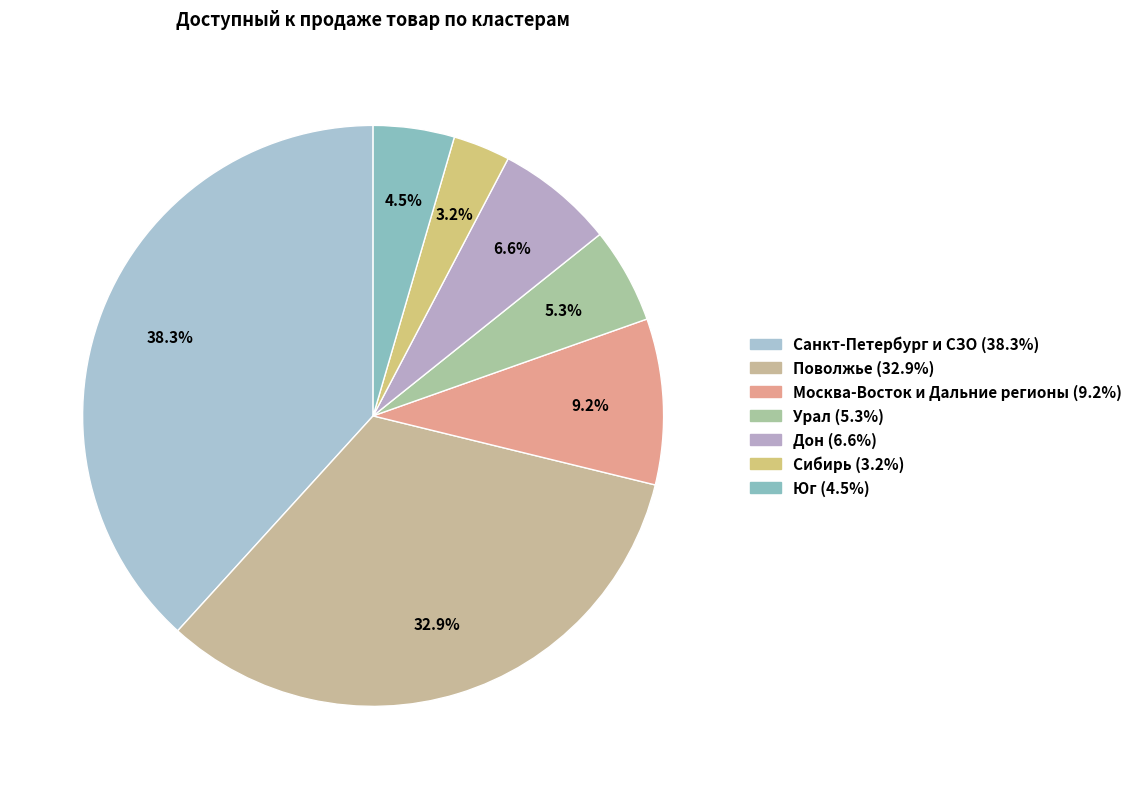

True or false: Сибирь accounts for 1% of the total.

False